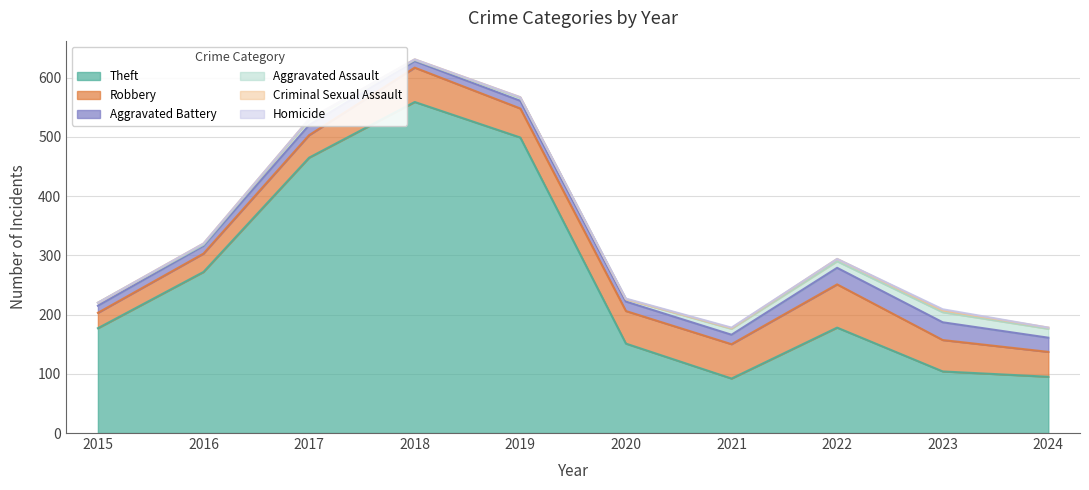

How many lines are shown in the chart?

6